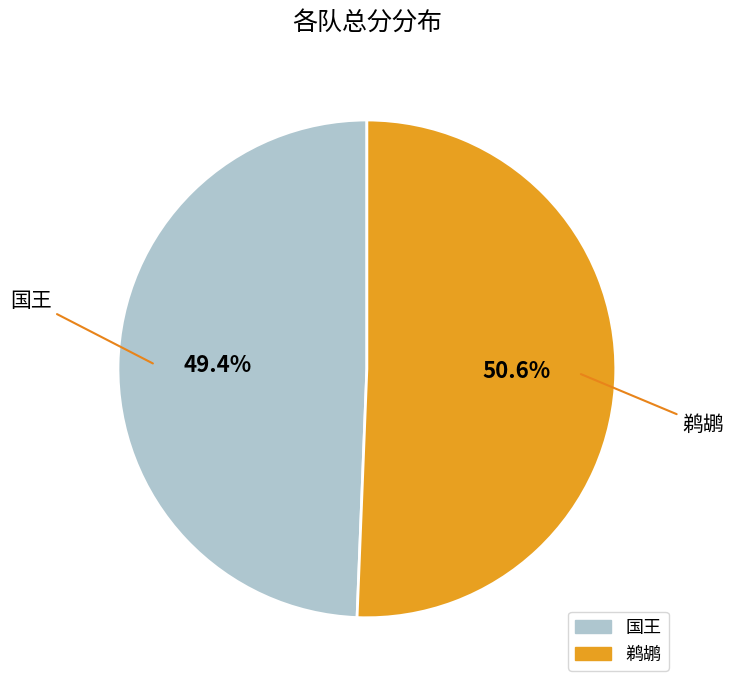

Between 鹈鹕 and 国王, which is larger?

鹈鹕